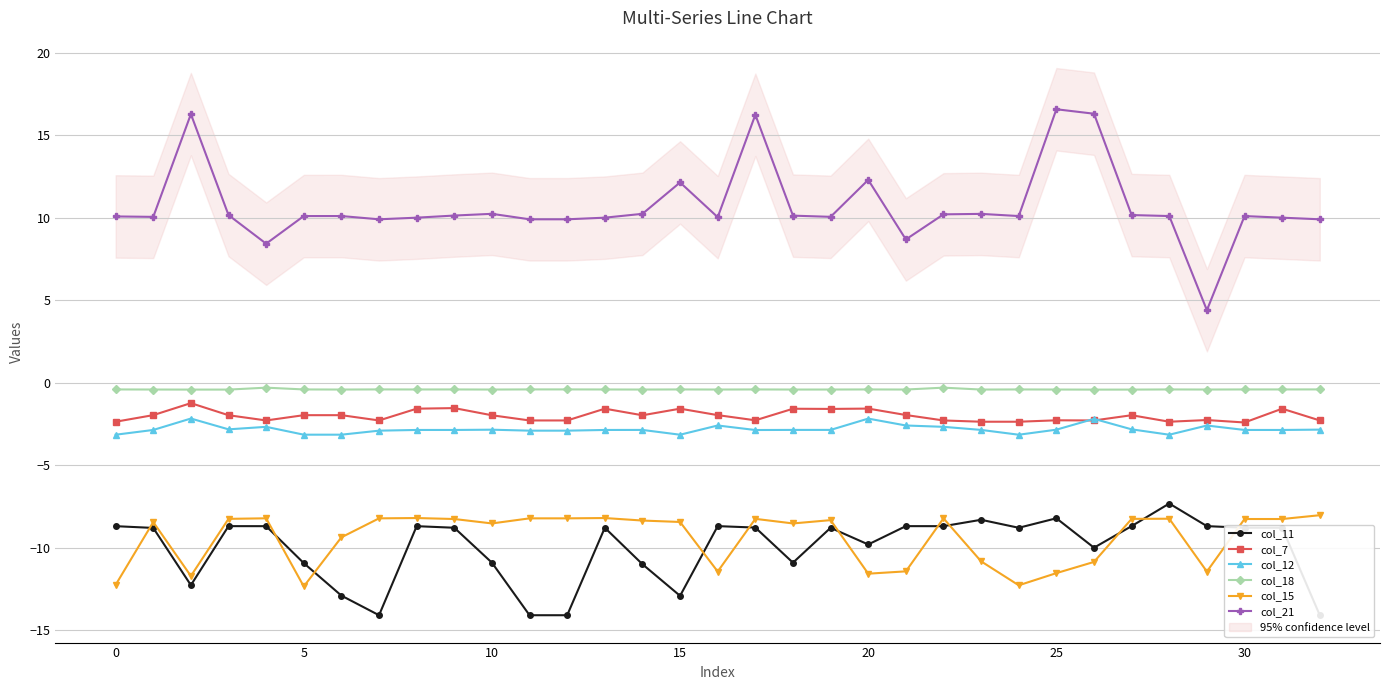

True or false: col_11 and col_15 intersect in this chart.

True